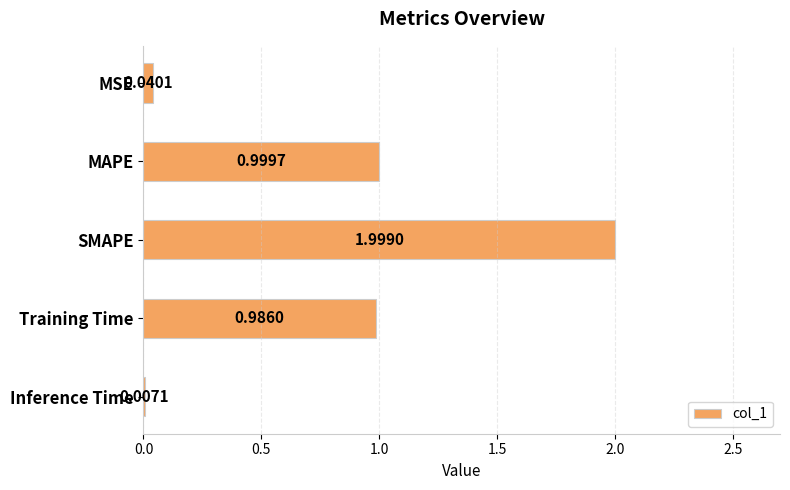

What is the sum of the values at Inference Time and SMAPE?

2.0